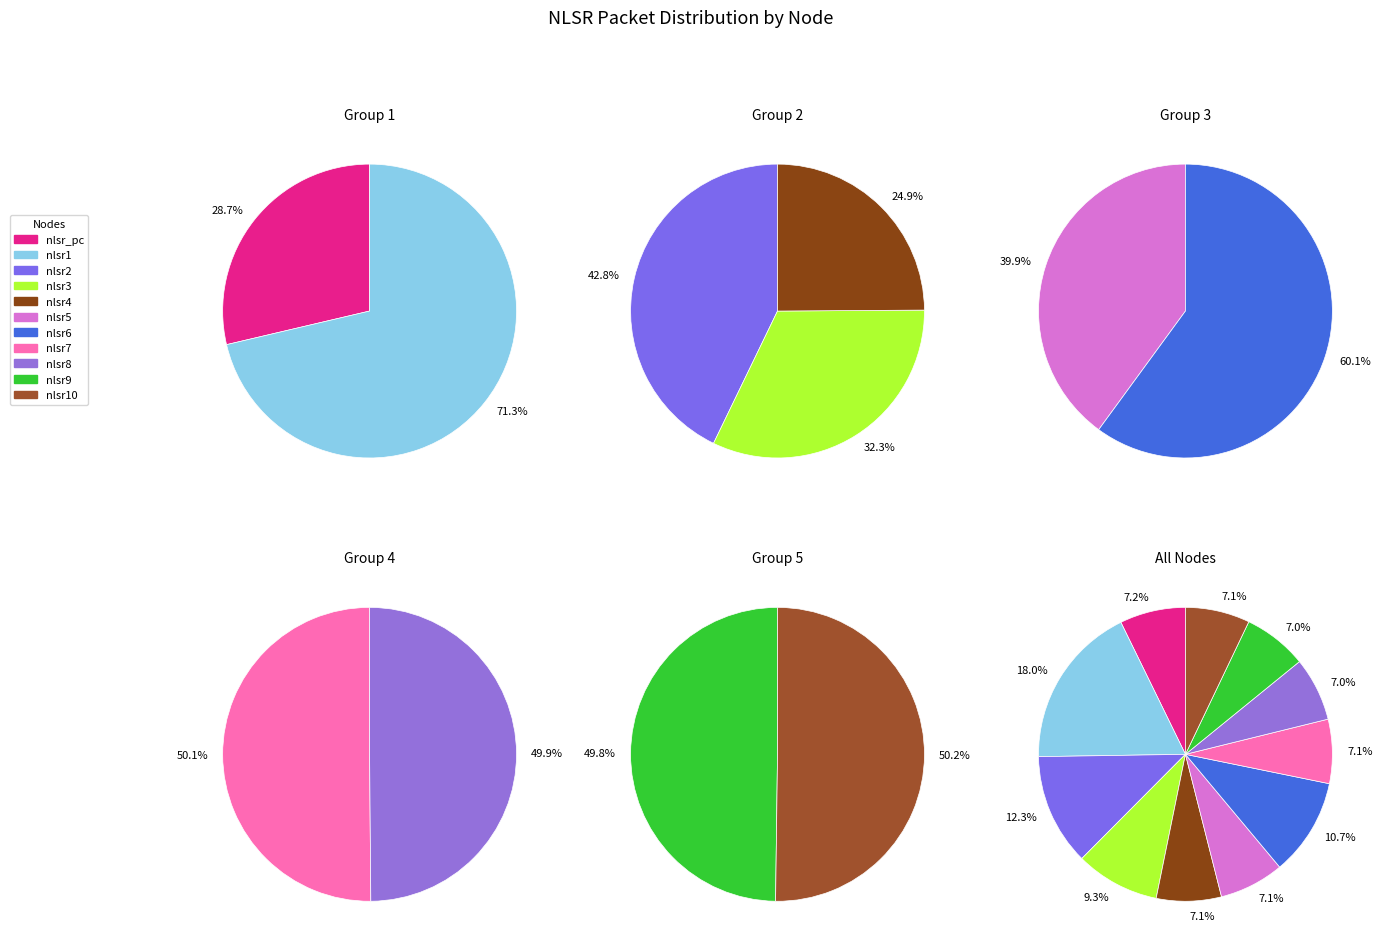

The nlsr6 slice represents 1% of the pie. True or false?

False